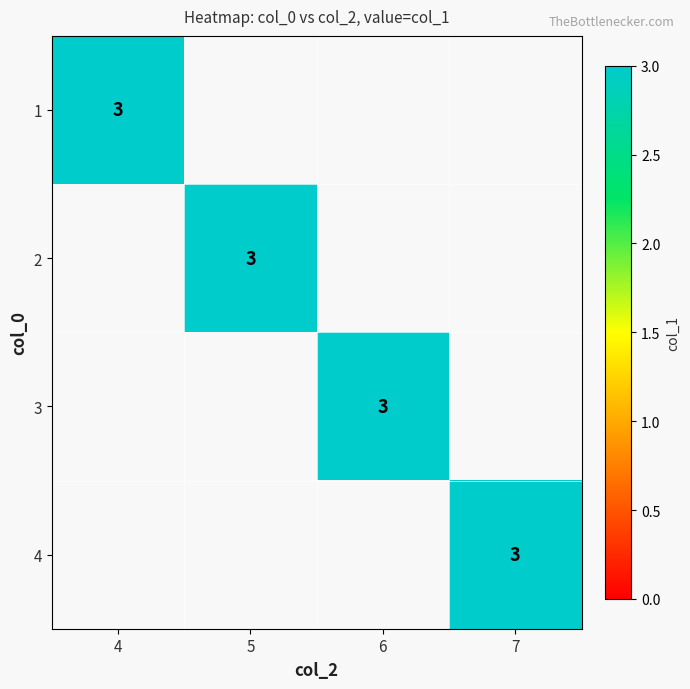

True or false: 3 has a value of 3 at 6.

True